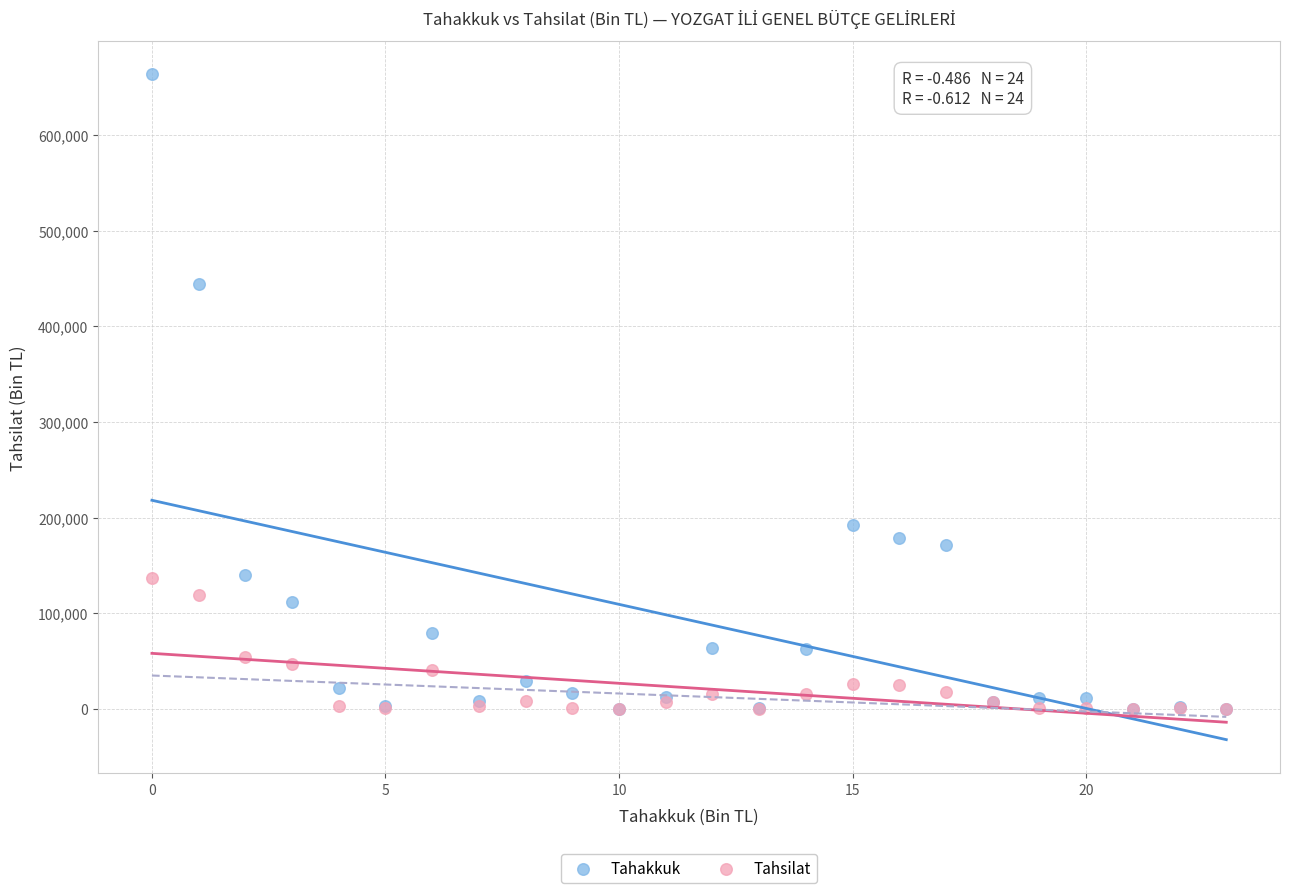

Which series has the widest spread of Y values?

Tahakkuk